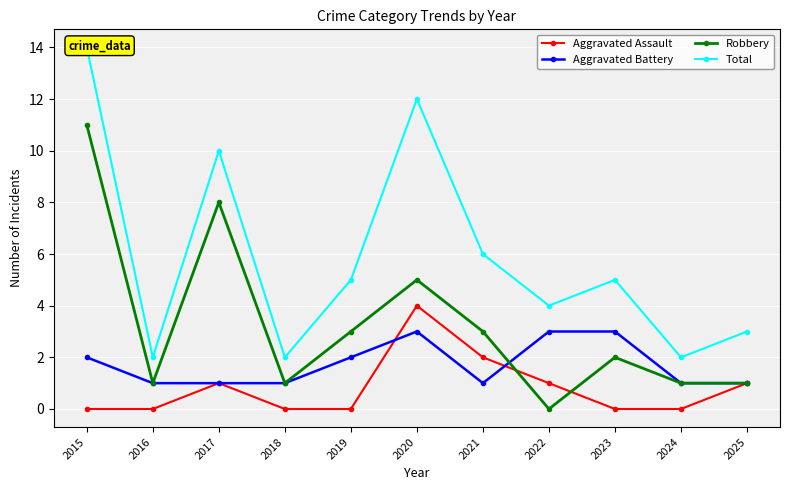

Reading left to right, what are all the values shown in this chart?

Aggravated Assault: 2015=0	2016=0	2017=1	2018=0	2019=0	2020=4	2021=2	2022=1	2023=0	2024=0	2025=1
Aggravated Battery: 2015=2	2016=1	2017=1	2018=1	2019=2	2020=3	2021=1	2022=3	2023=3	2024=1	2025=1
Robbery: 2015=11	2016=1	2017=8	2018=1	2019=3	2020=5	2021=3	2022=0	2023=2	2024=1	2025=1
Total: 2015=14	2016=2	2017=10	2018=2	2019=5	2020=12	2021=6	2022=4	2023=5	2024=2	2025=3